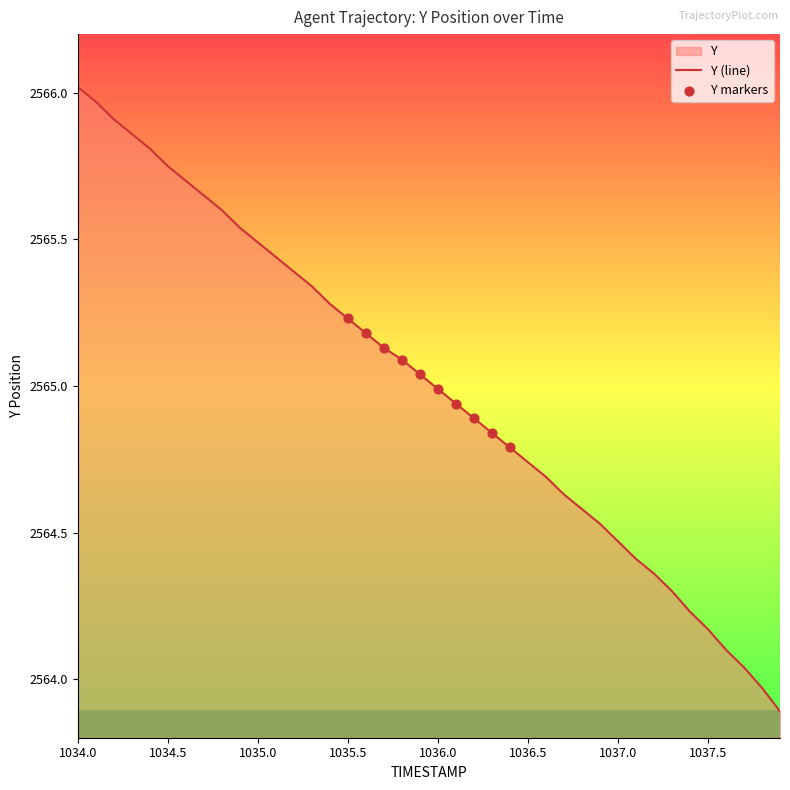

Approximately how many times larger is the value at 1034.8 compared to 1035.9?

1.0